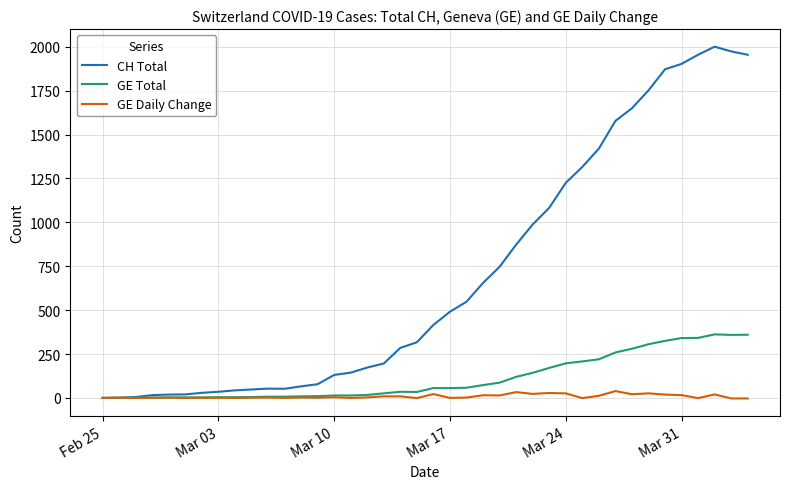

Which series has the largest total across all categories?

CH Total